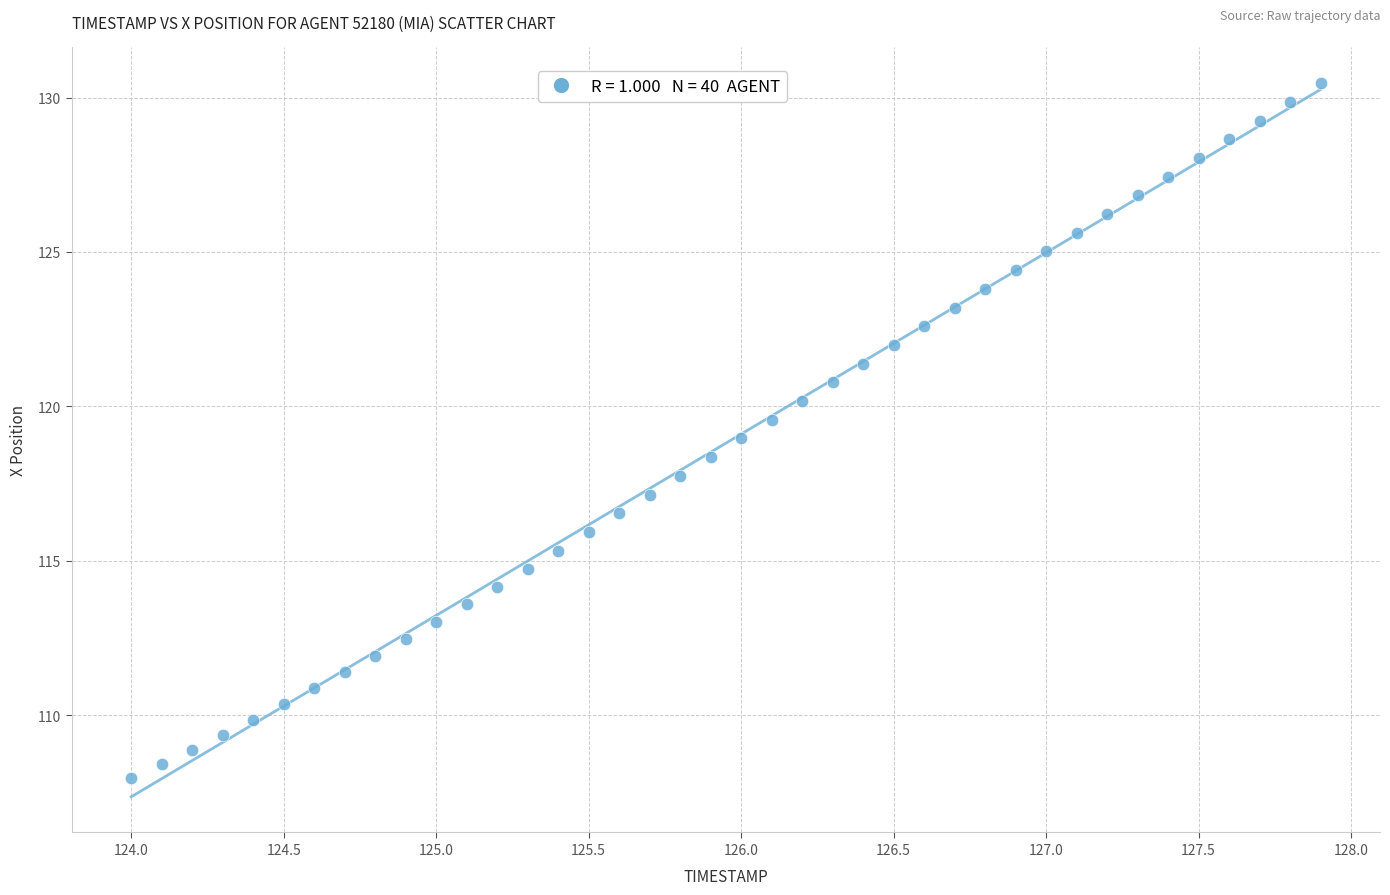

What is the range of X values (max minus min)?

3.9